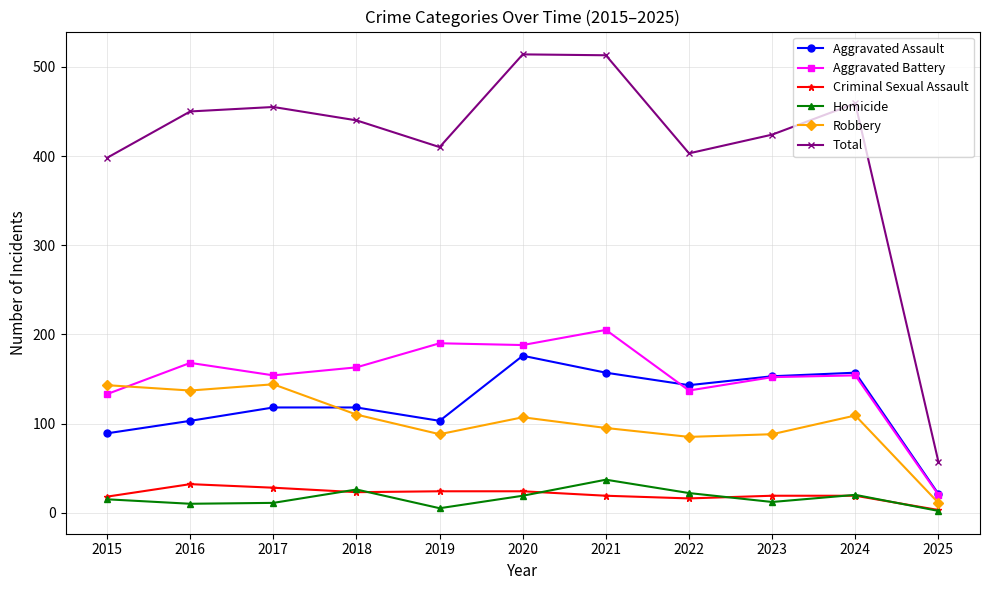

The value of Total at 2025 is 57. True or false?

True